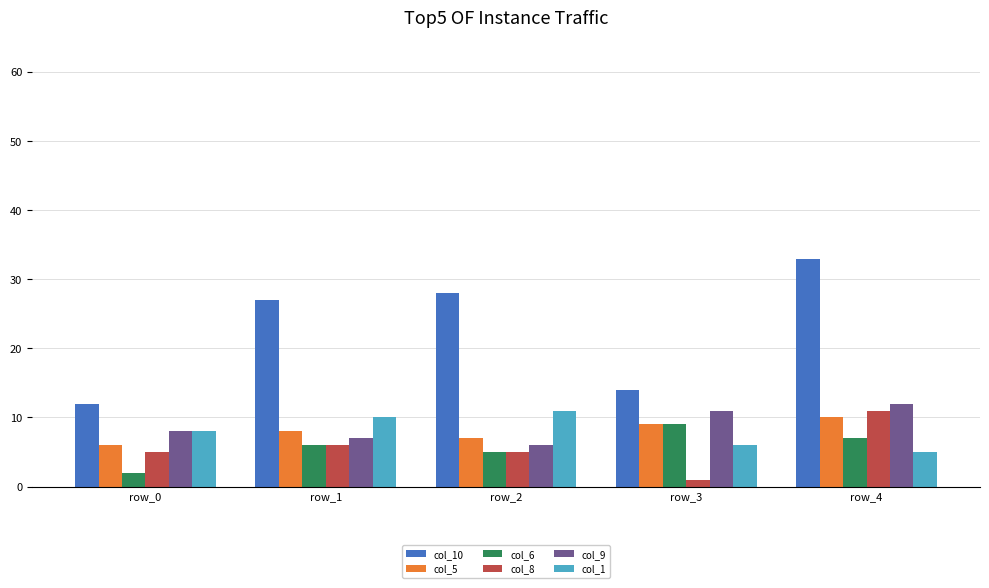

What is the difference between the col_9 values at row_2 and row_3?

5